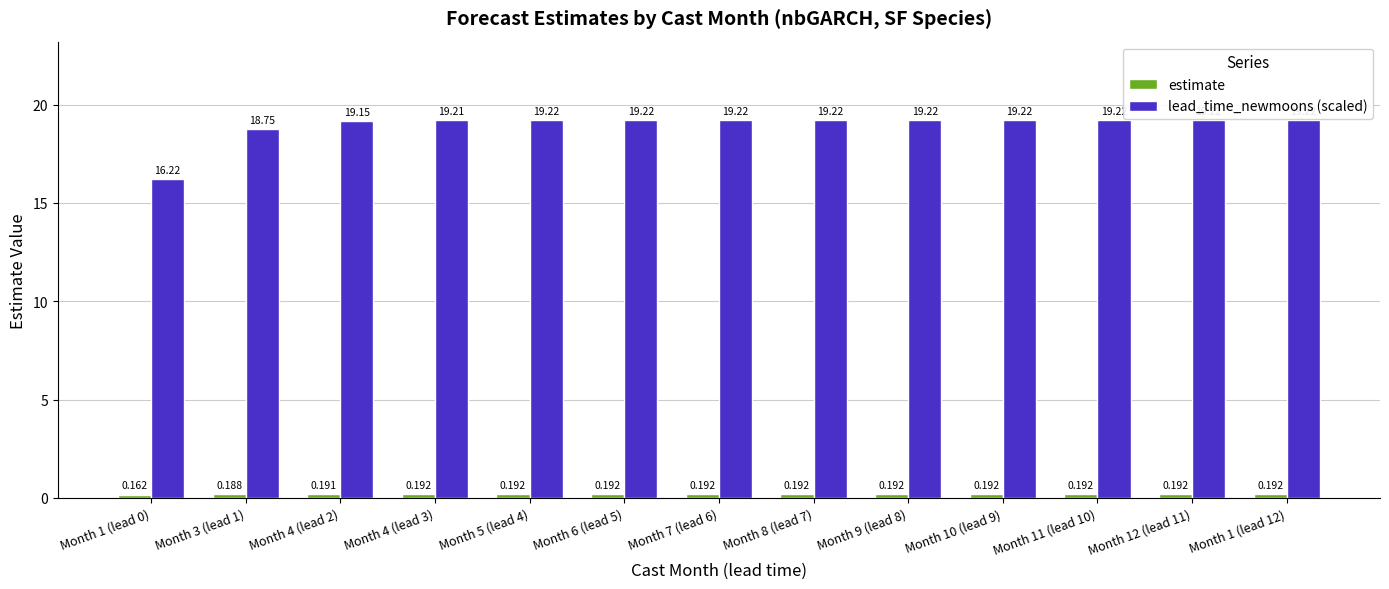

Which series has the widest spread of values?

lead_time_newmoons (scaled)